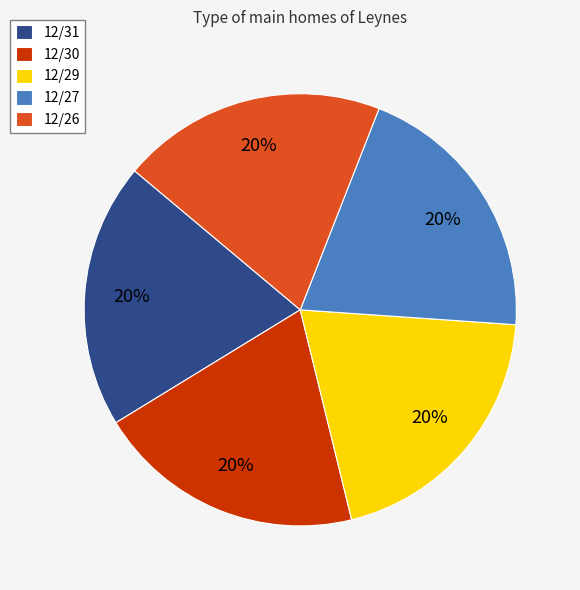

Does 12/27 represent more than half of the total?

No